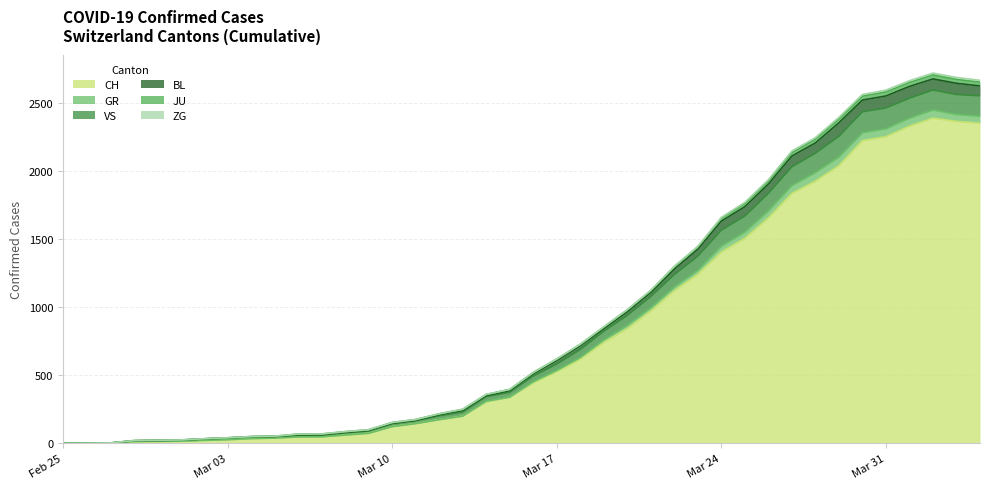

Which label corresponds to the largest value in the chart?

2020-04-02